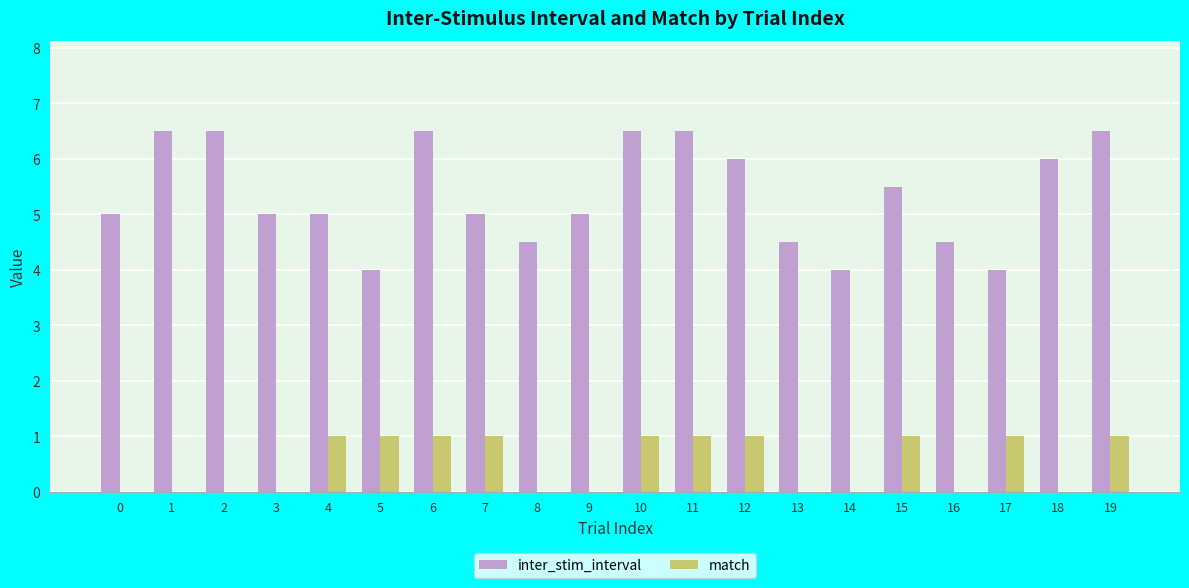

What is the sum of all inter_stim_interval values?

107.0